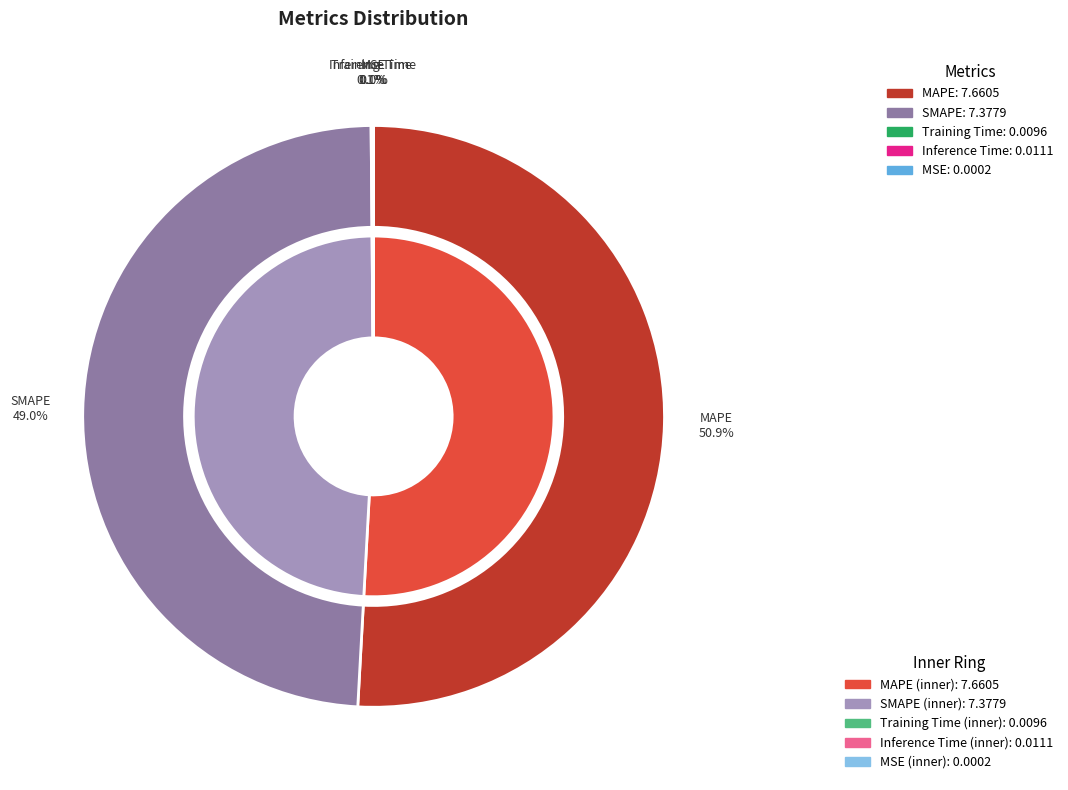

To the nearest percent, what is the average slice percentage?

20%